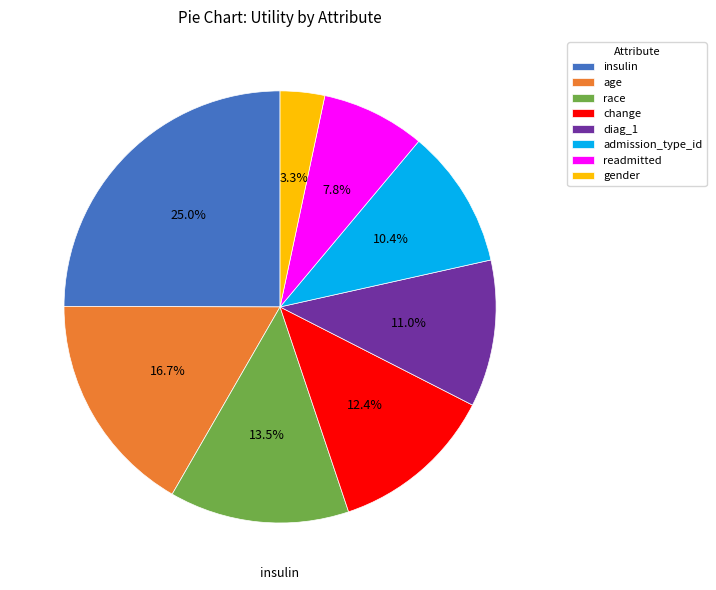

Do readmitted and change together represent more than half of the pie?

No